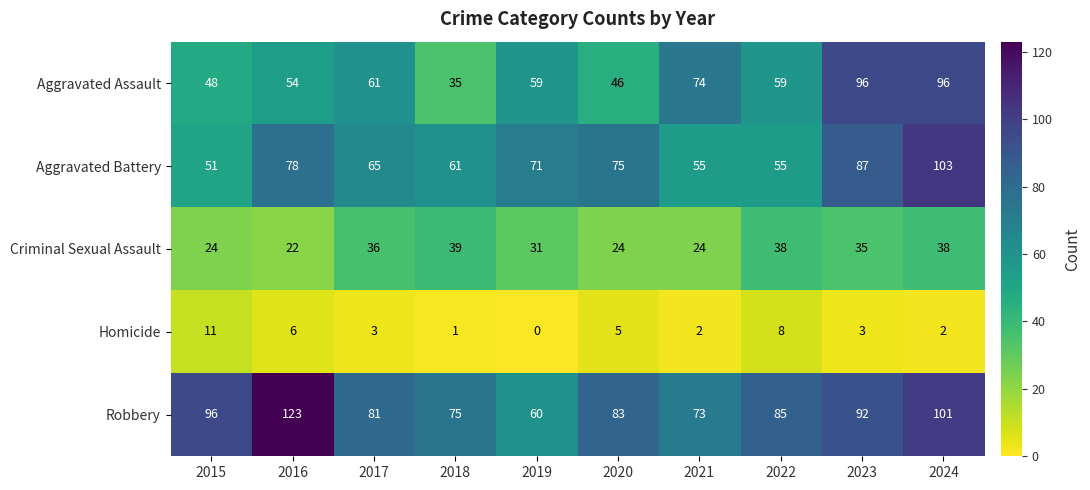

At which label is Aggravated Battery closest to 77?

2016